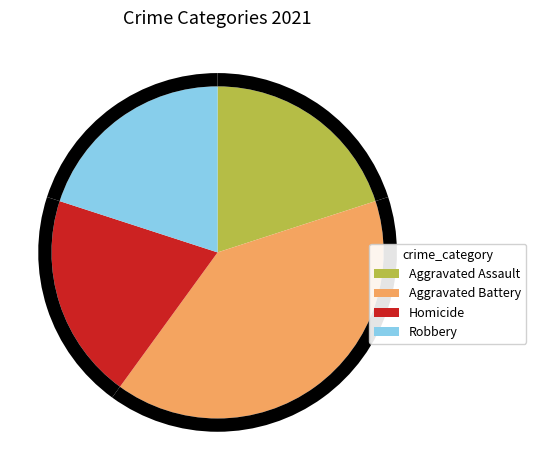

The Homicide slice represents 13% of the pie. True or false?

False